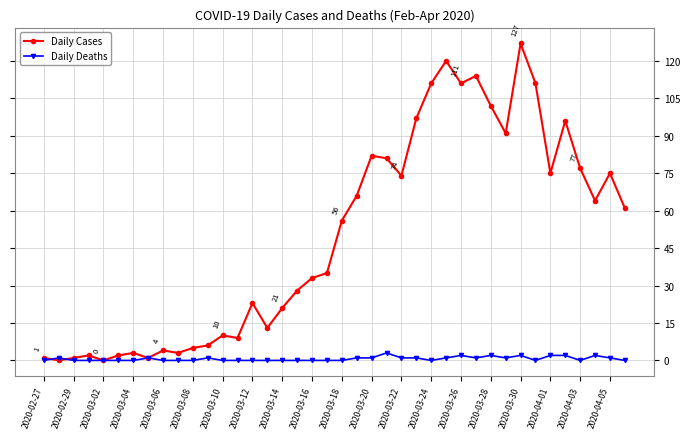

In Daily Cases, how many points are higher than both neighbors (excluding endpoints)?

11